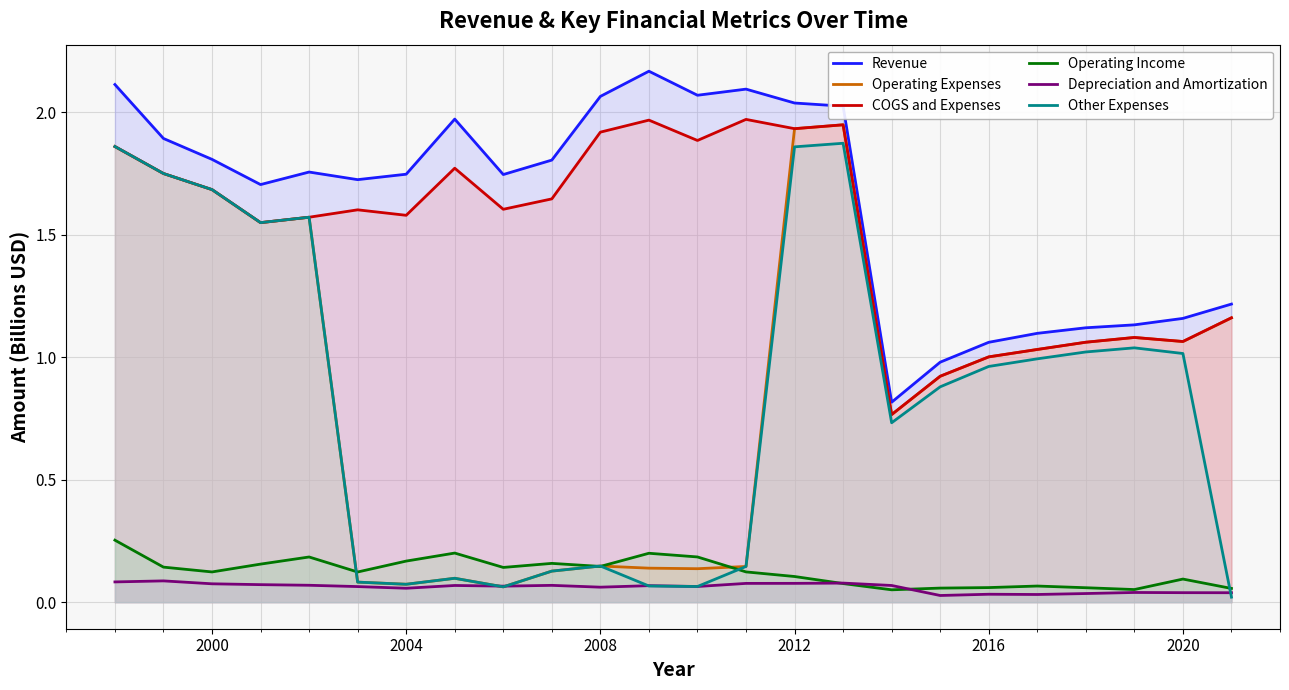

True or false: COGS and Expenses and Depreciation and Amortization cross at least once.

False